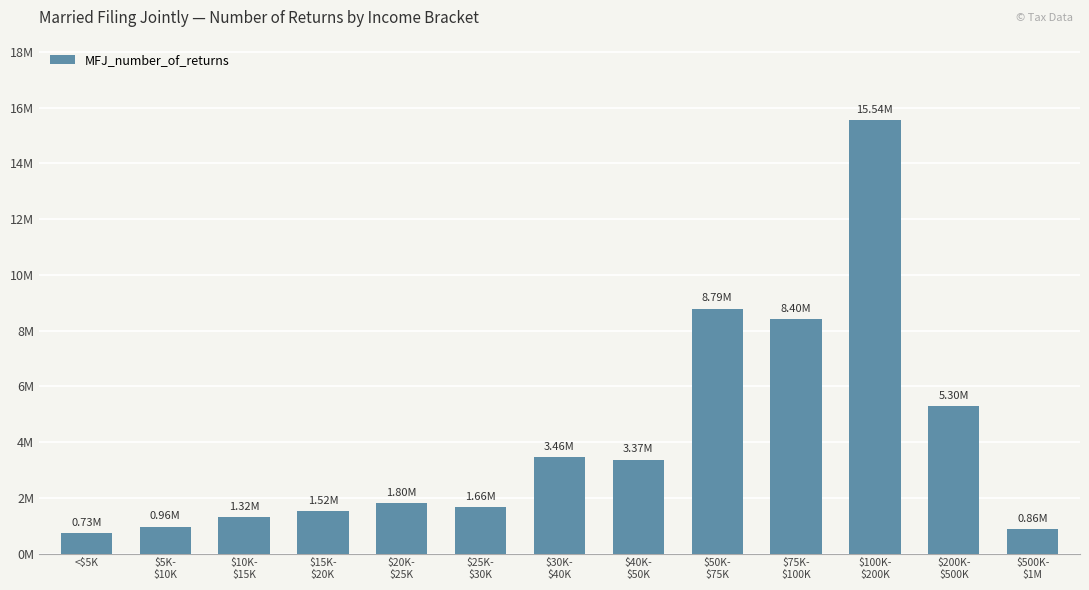

Does the chart contain any negative values?

No